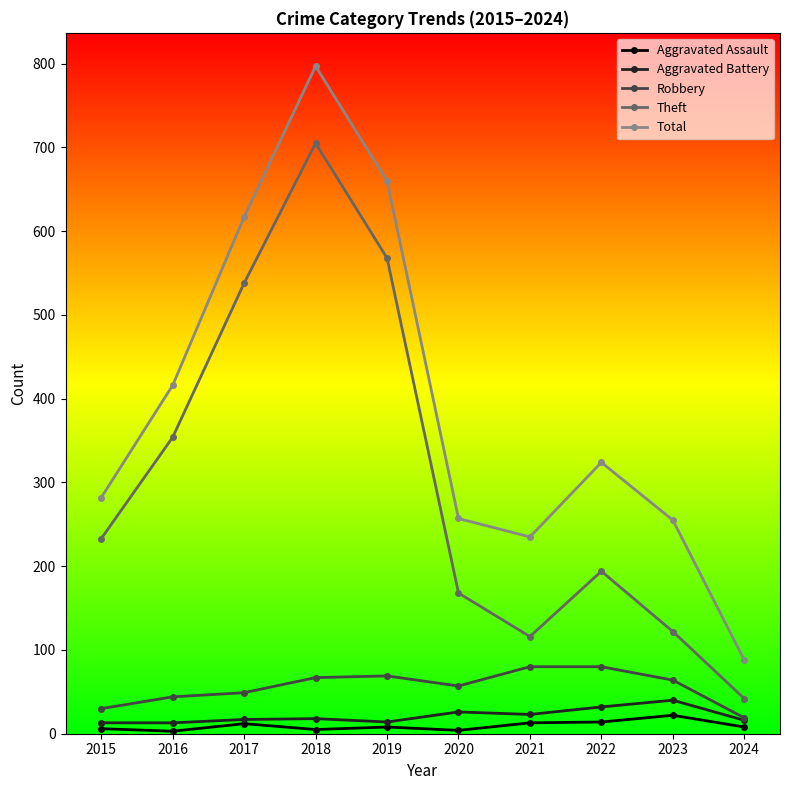

How many data points in Theft are less than 233?

5